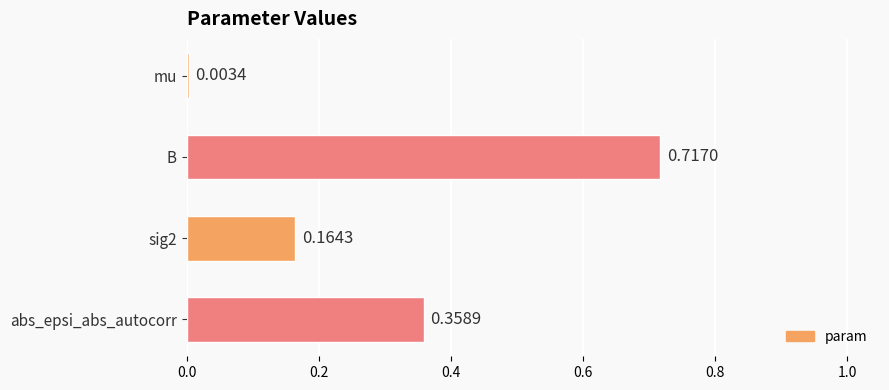

What is the sum of the values at abs_epsi_abs_autocorr and B?

1.1